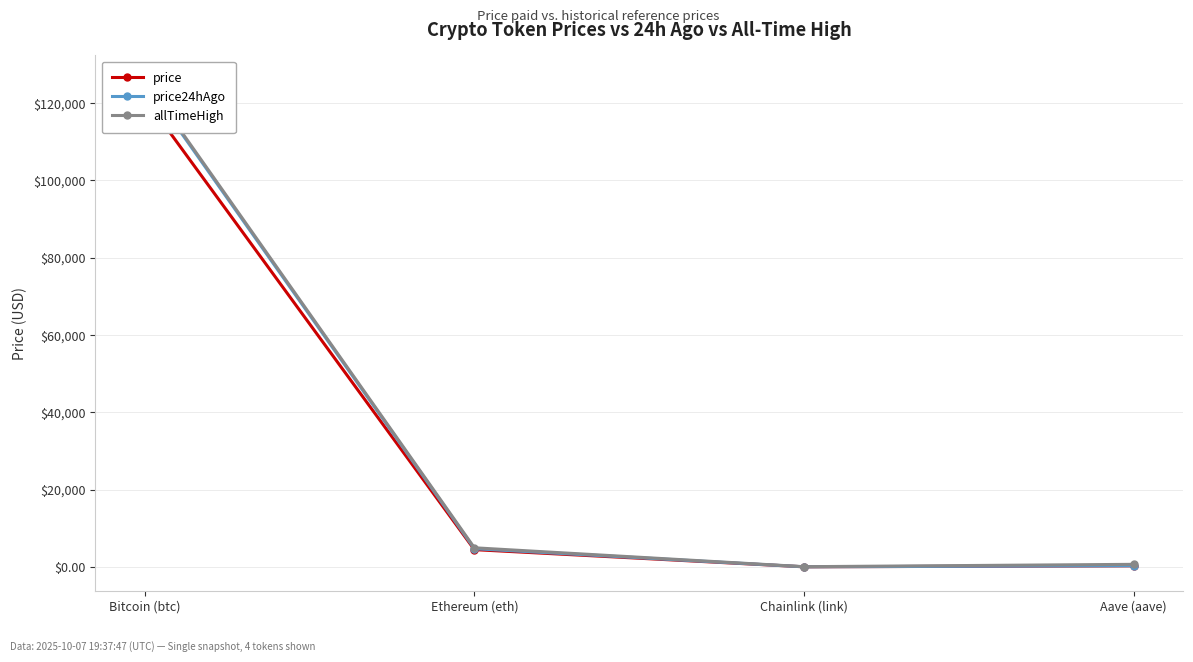

How many lines are shown in the chart?

3